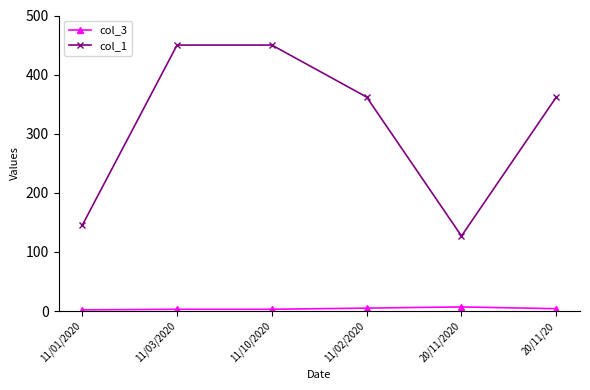

Is it true that col_3 equals 3 at 11/10/2020?

True